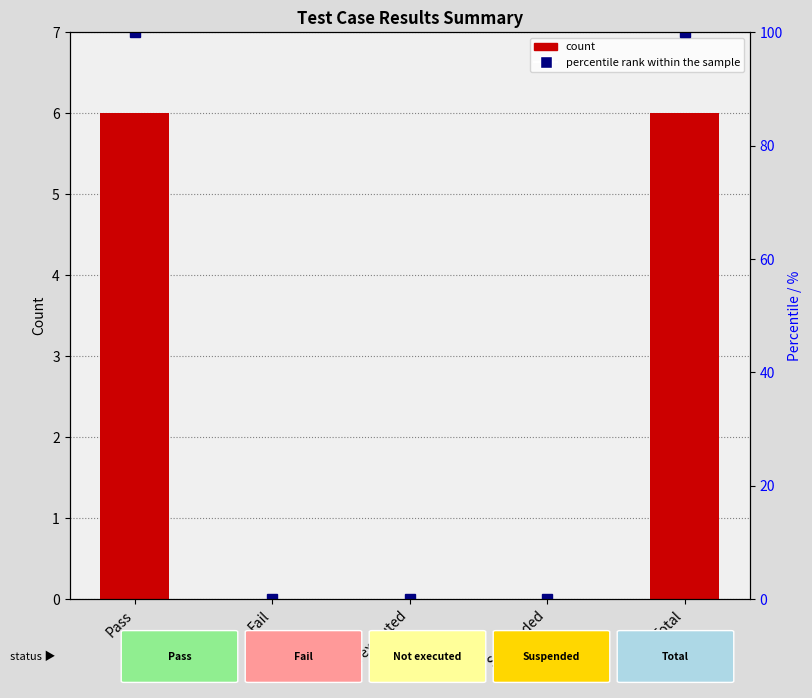

Which series has the largest total across all categories?

percentile rank within the sample